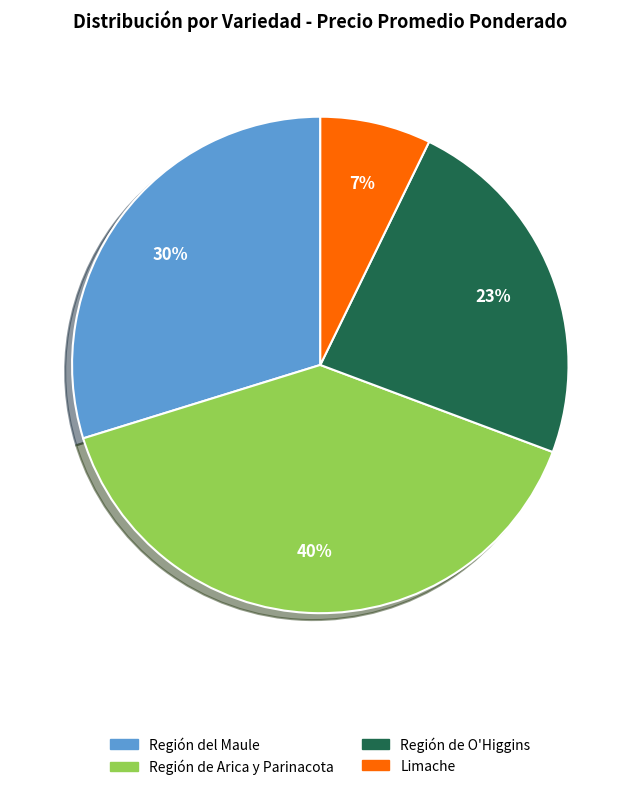

Combined, do Región de Arica y Parinacota and Limache account for over 50%?

No